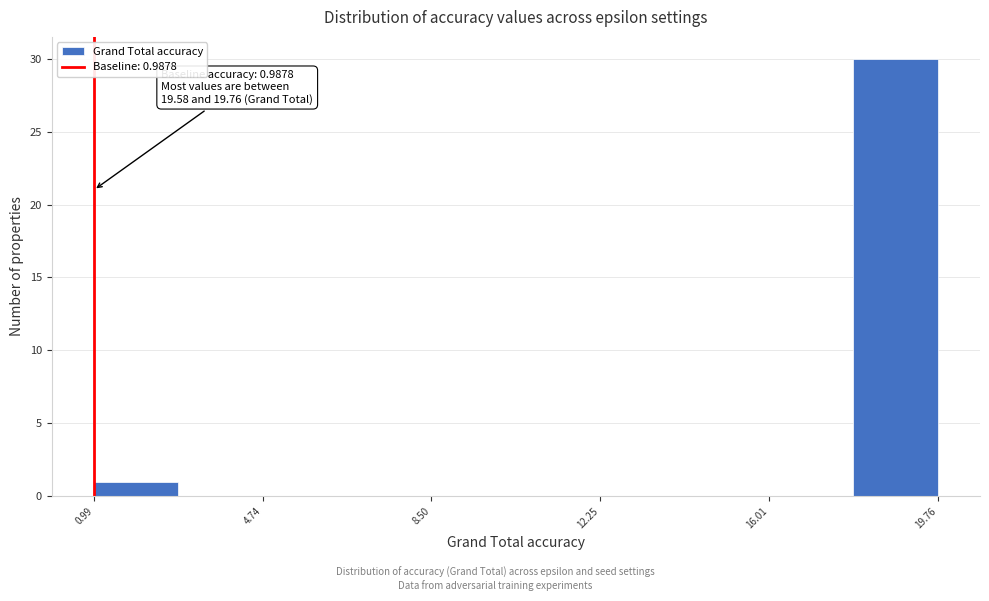

Read against the x-axis, roughly where is the centre of the tallest bar?

19.0